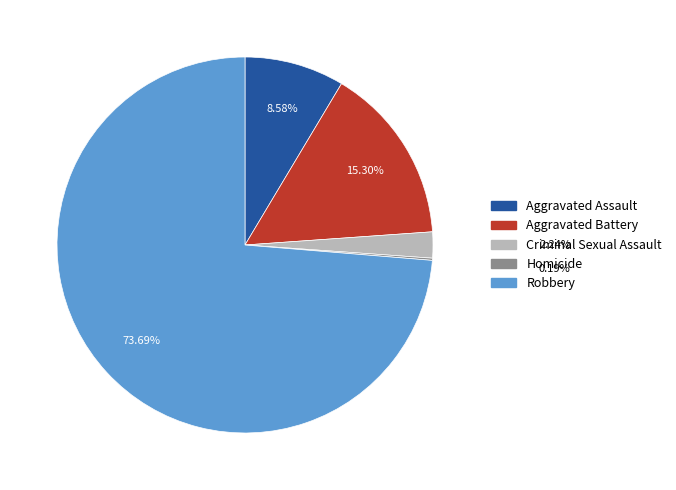

What percentage is NOT represented by Aggravated Assault?

91.4%